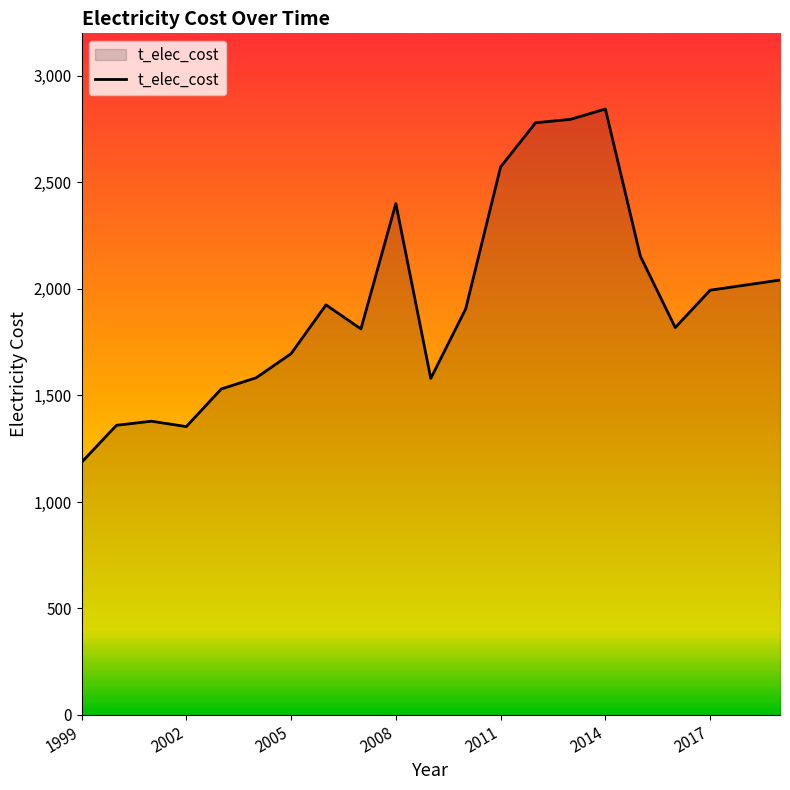

What is the minimum value shown in the chart?

1186.0